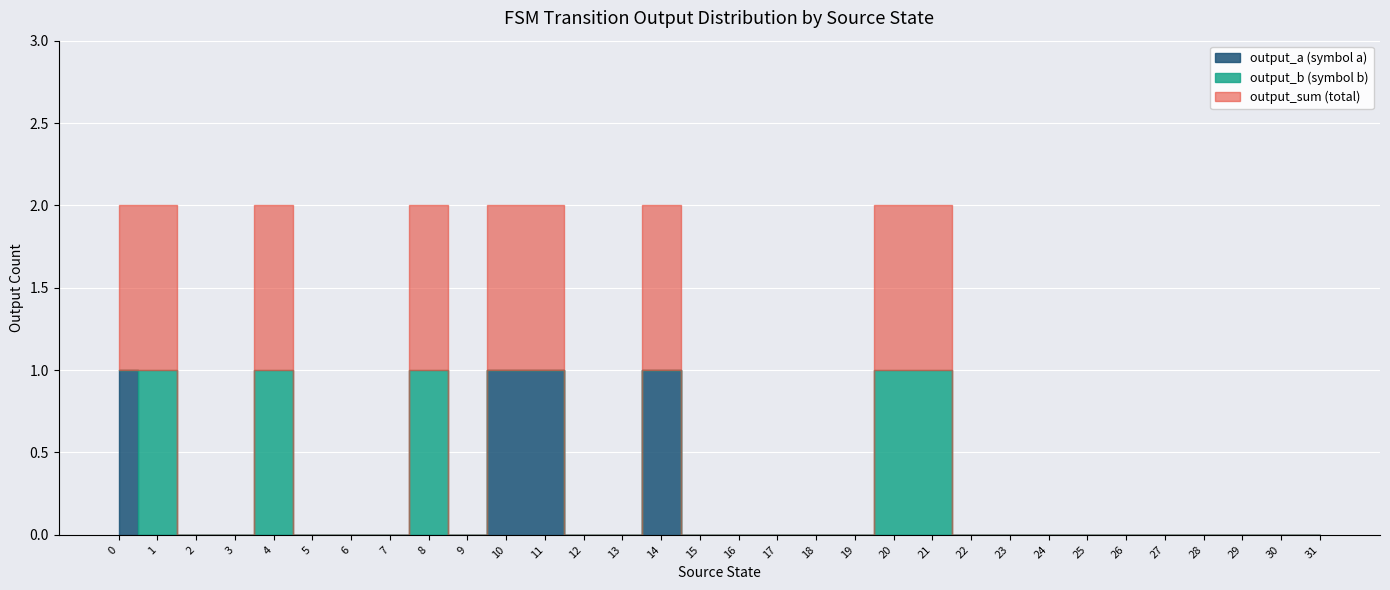

What is the spread (max minus min) of values at 10?

1